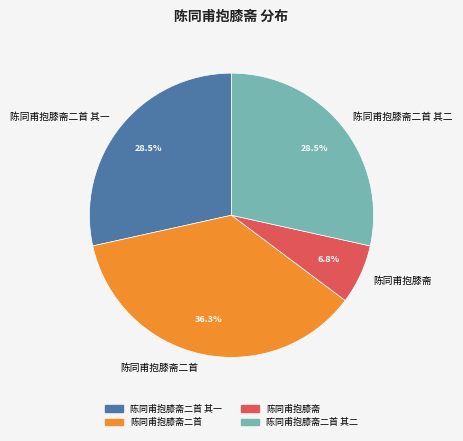

Do 陈同甫抱膝斋 and 陈同甫抱膝斋二首 together represent more than half of the pie?

No